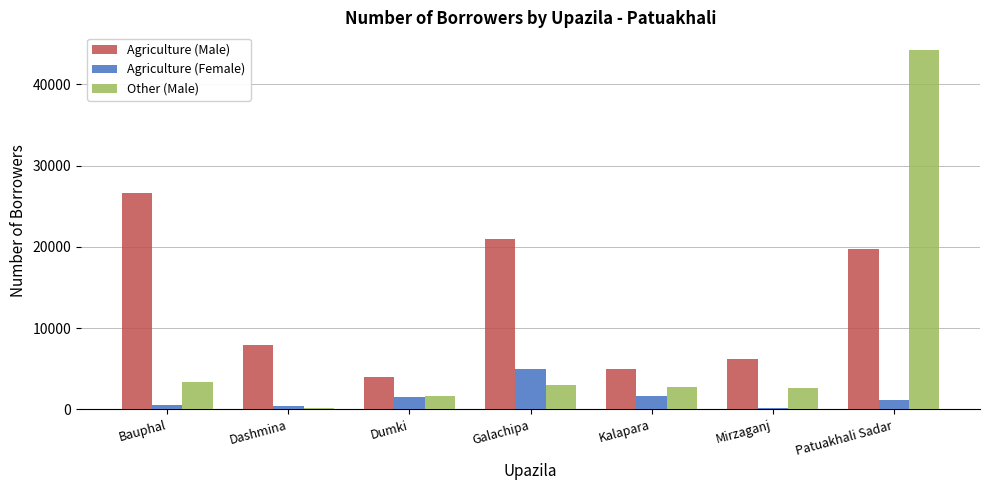

What is the value of the Other (Male) bar at the 7th from the left?

44200